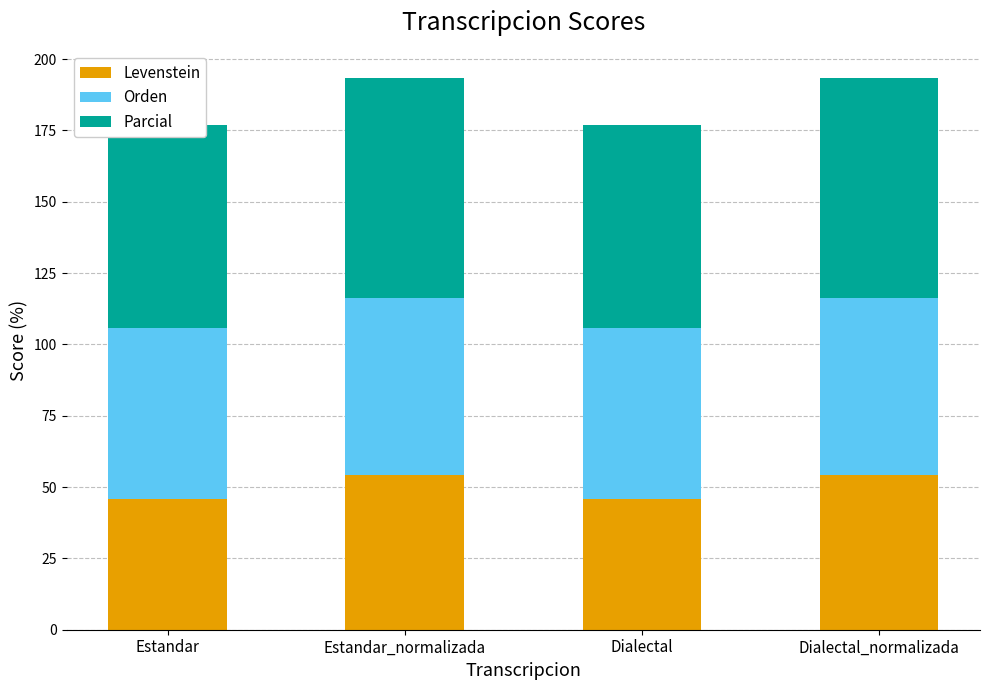

How many data points in Orden are less than 62?

2